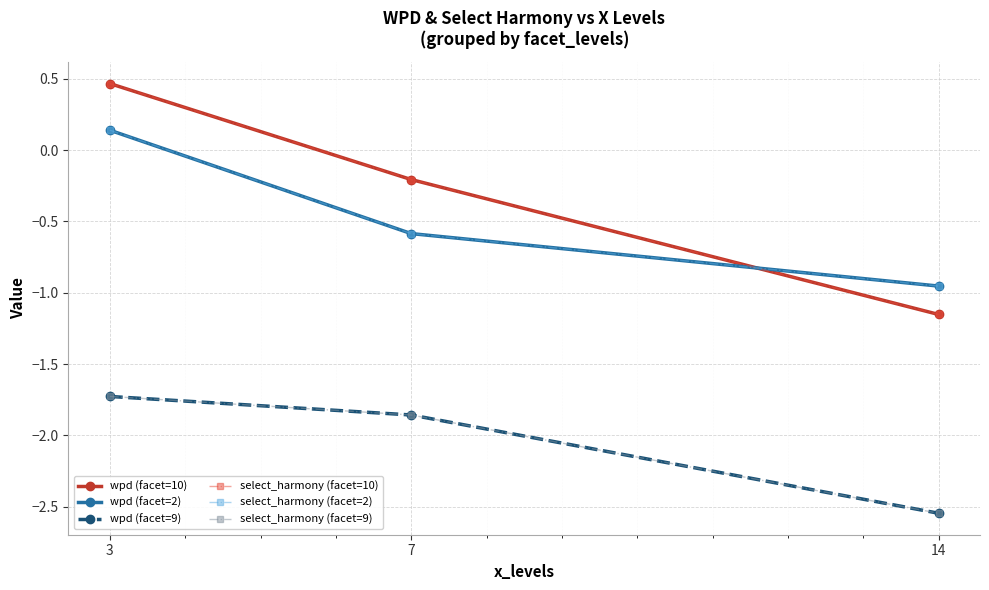

True or false: select_harmony (facet=9) has a value of -1.6 at 14.

False